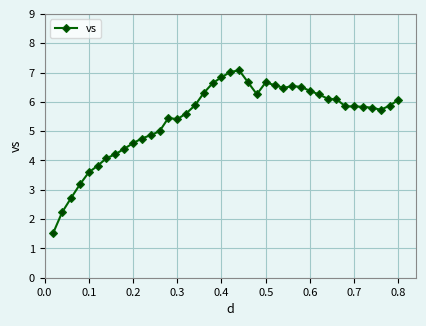

True or false: there are more than 1 points higher than both neighbors.

True